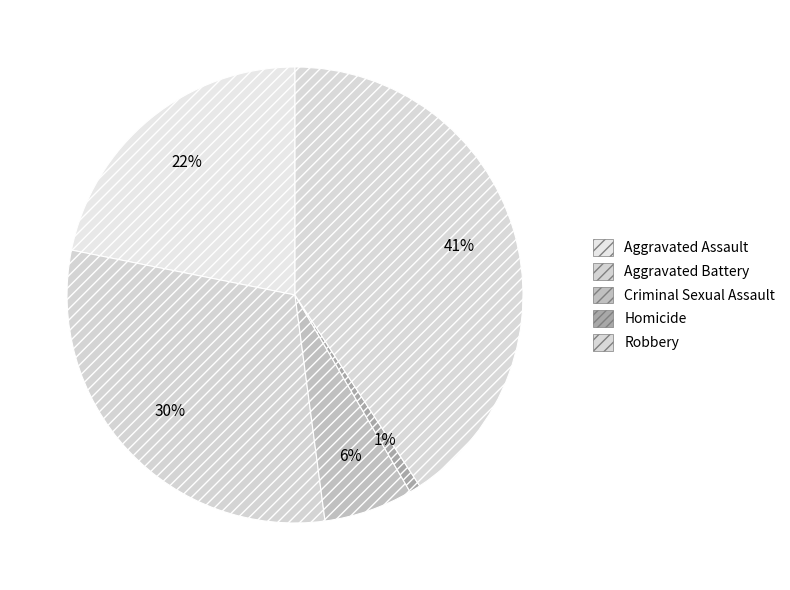

What is the total percentage of Aggravated Assault and Aggravated Battery?

52.1%